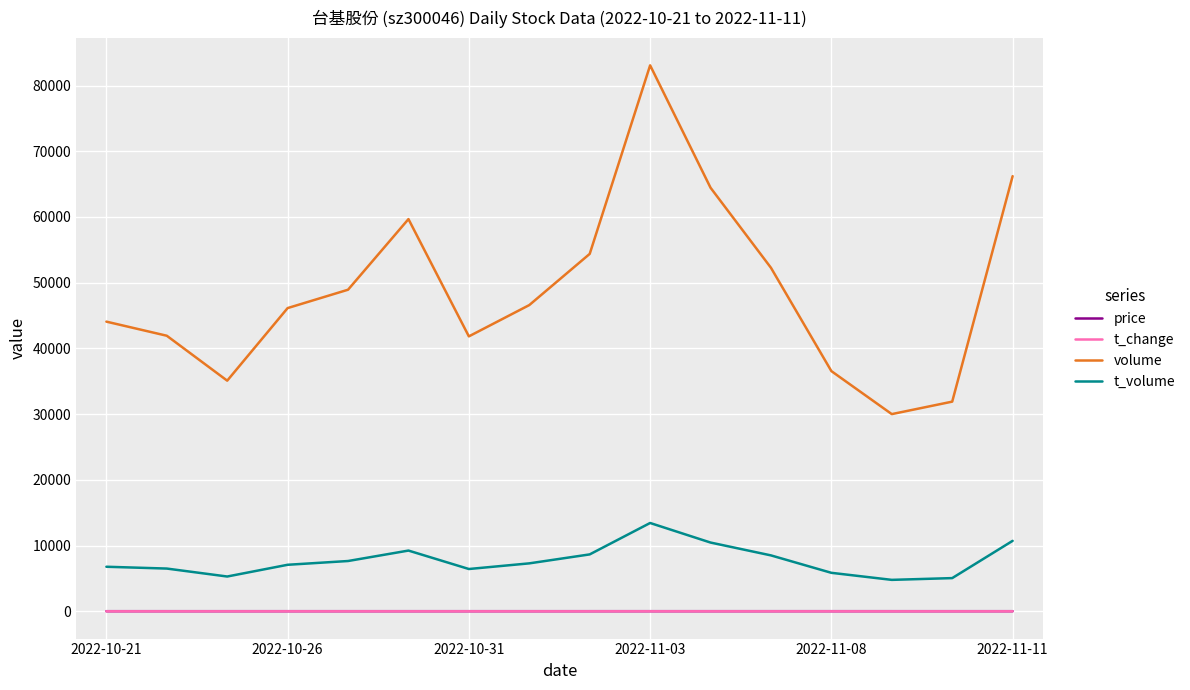

What is the lowest value of the t_volume series?

4782.0